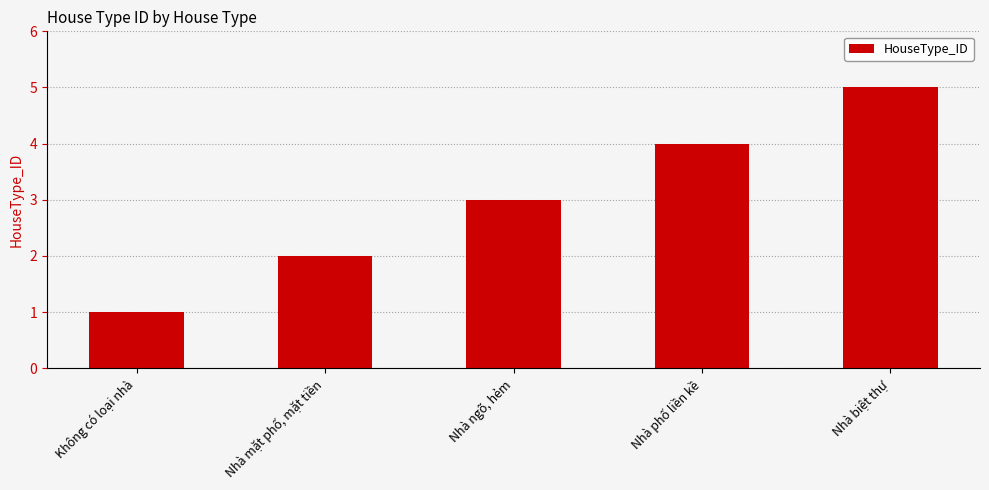

How many data points does each series have?

5